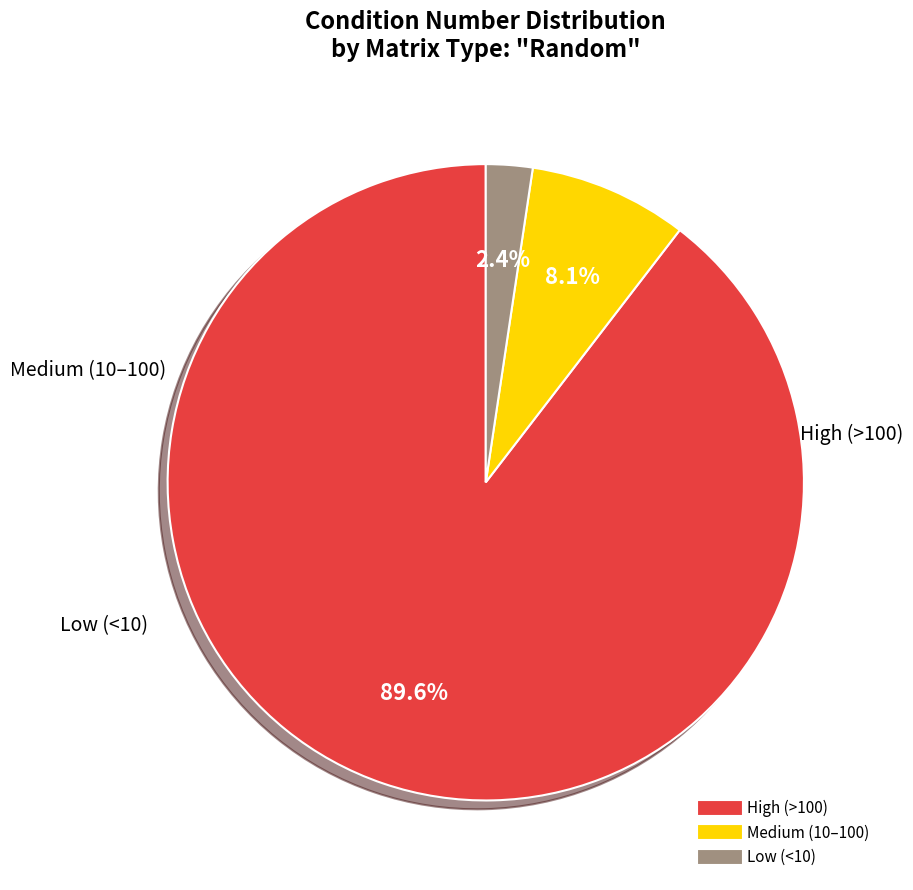

Is there any slice that represents more than half of the pie?

Yes